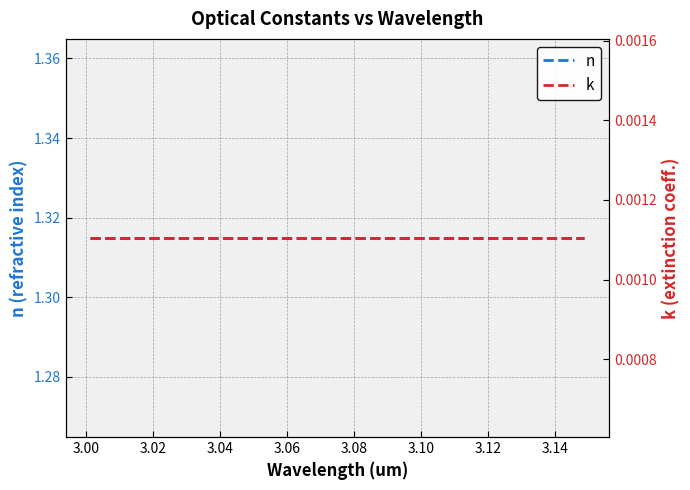

Which series has the largest total across all categories?

n